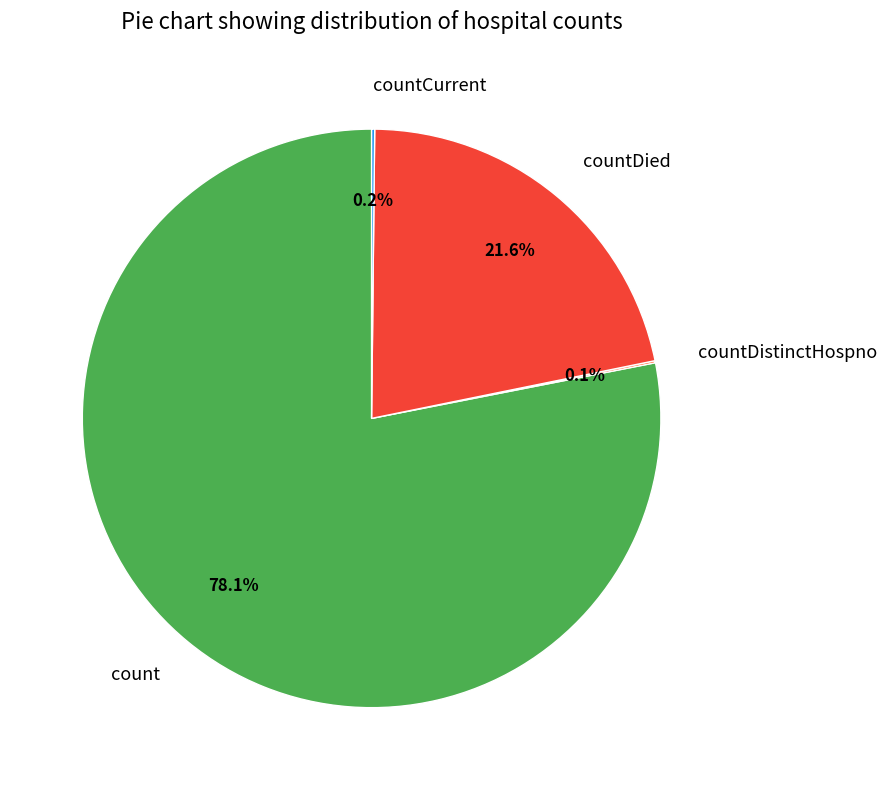

How much of the chart is everything except count?

21.9%